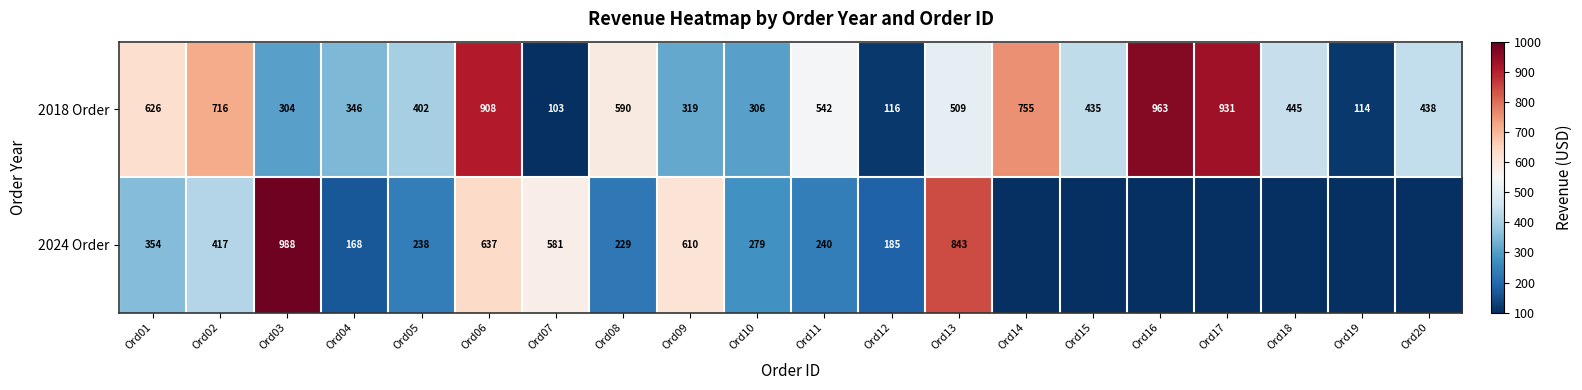

Rank the series at Ord05 from highest to lowest value.

2018 Order, 2024 Order